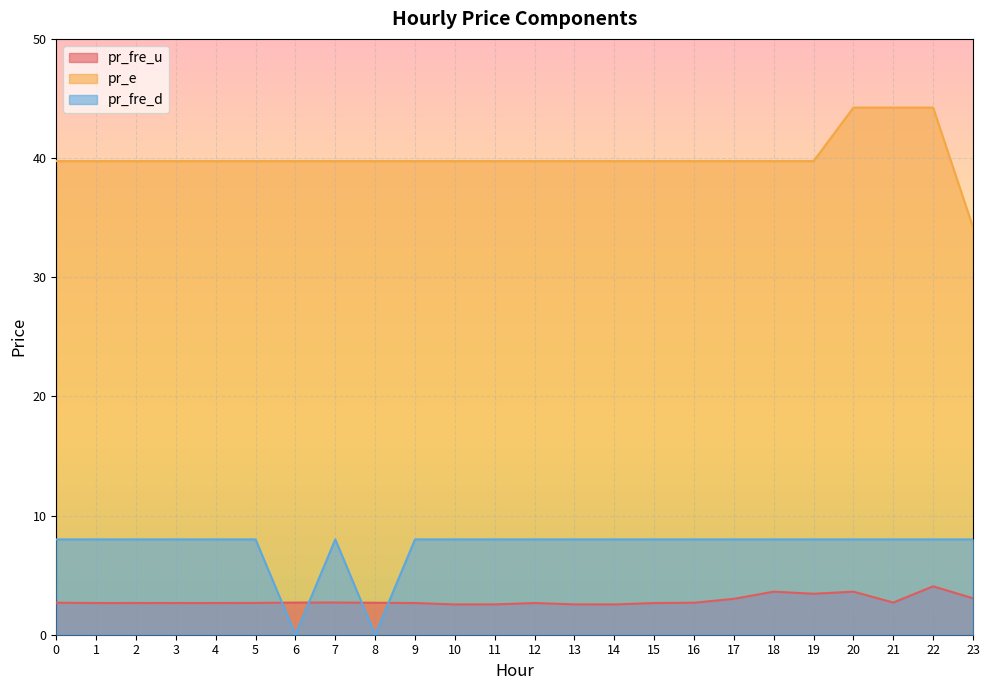

Which label corresponds to the smallest value in the chart?

6